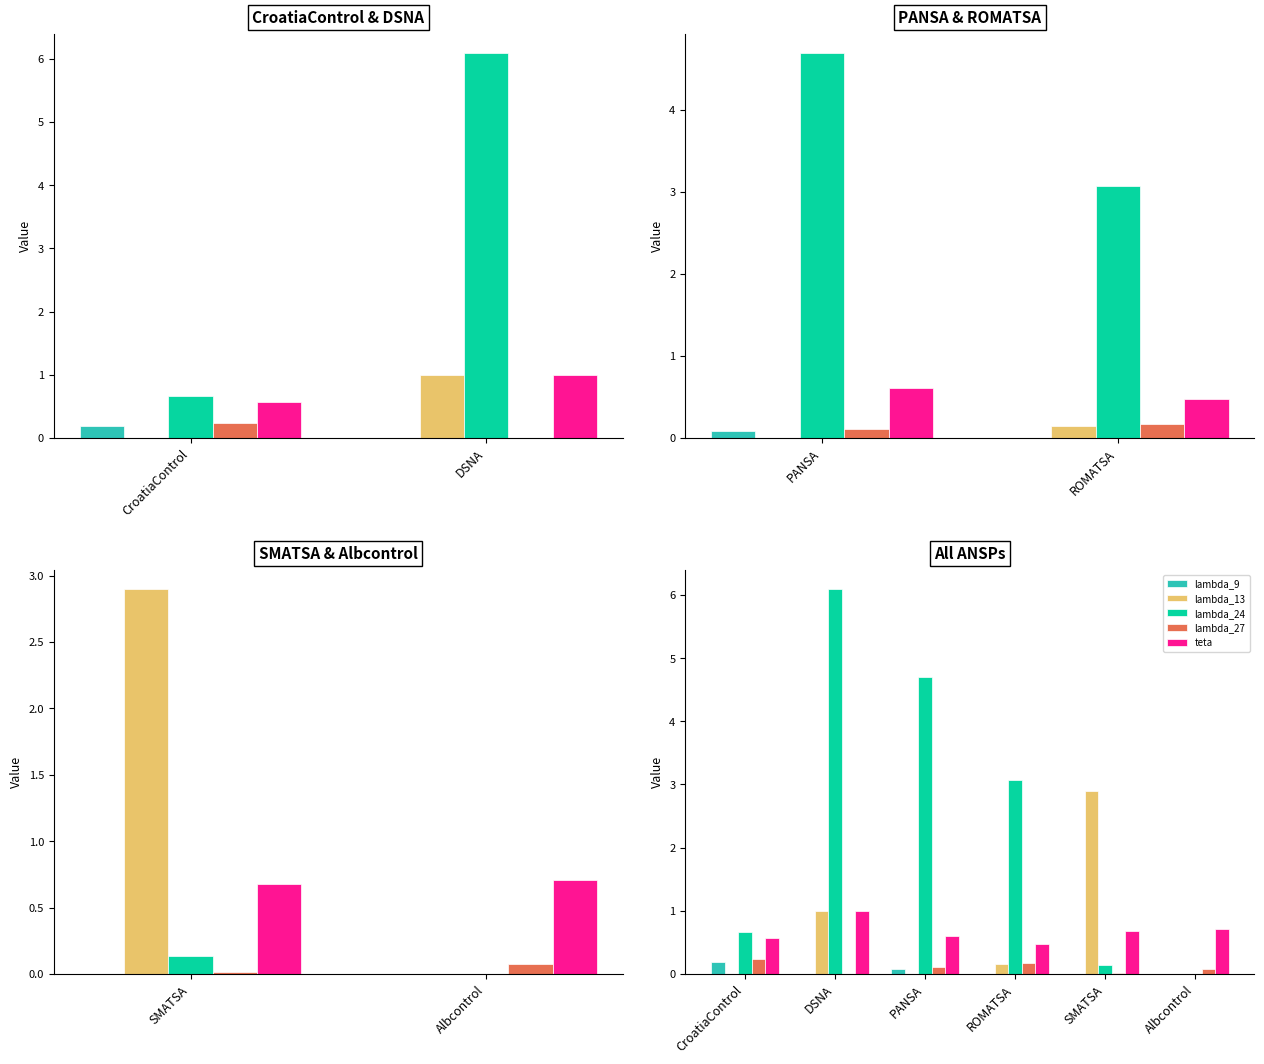

What is the label of the 5th bar from the right?

DSNA